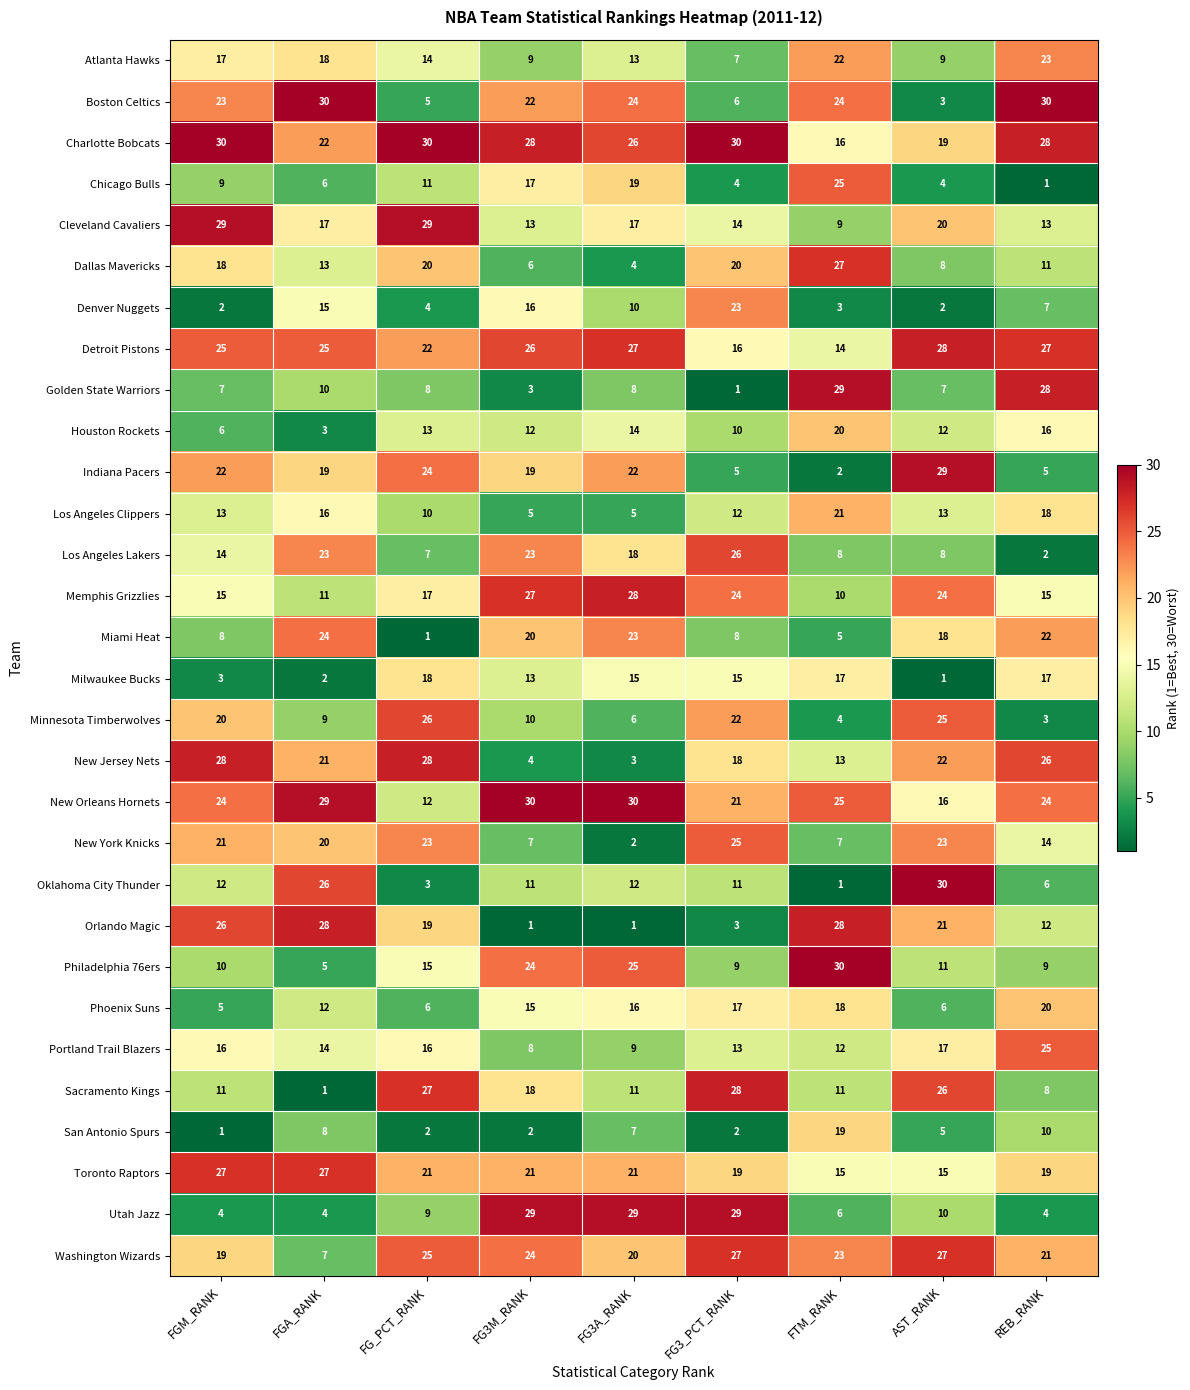

What is the difference between the maximum and minimum values in the Boston Celtics series?

27